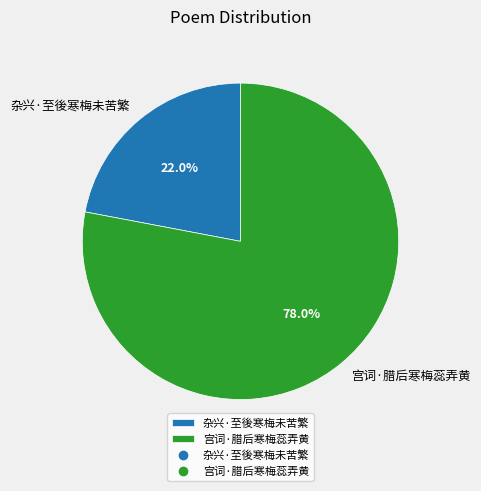

What is the ratio of the value at 杂兴·至後寒梅未苦繁 to the value at 宫词·腊后寒梅蕊弄黄?

0.3